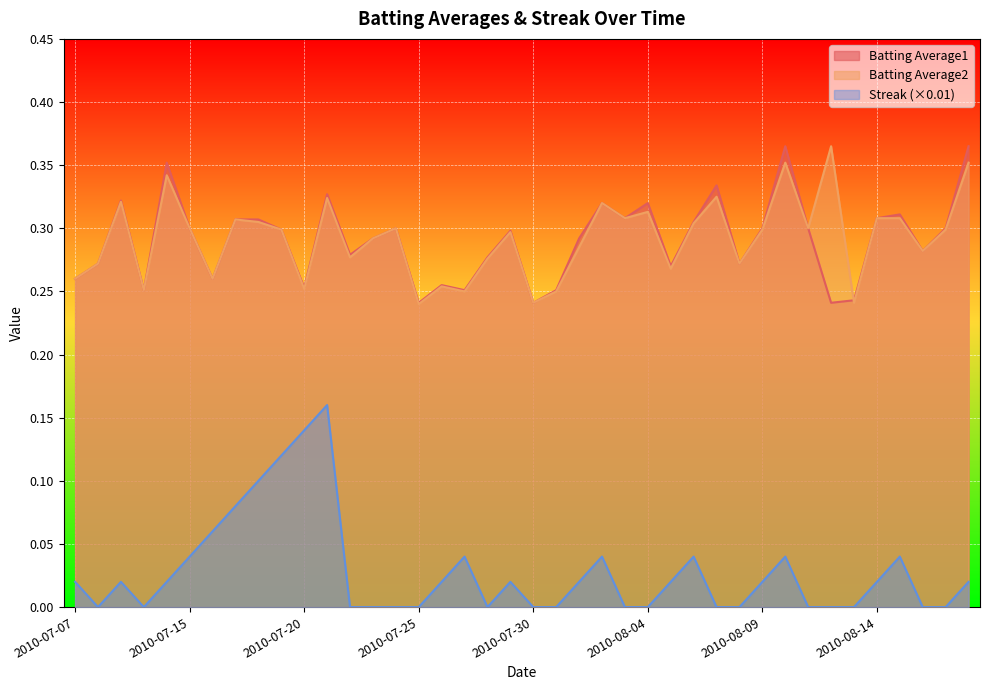

What are all the series names shown in the legend?

Batting Average1, Batting Average2, Streak (×0.01)